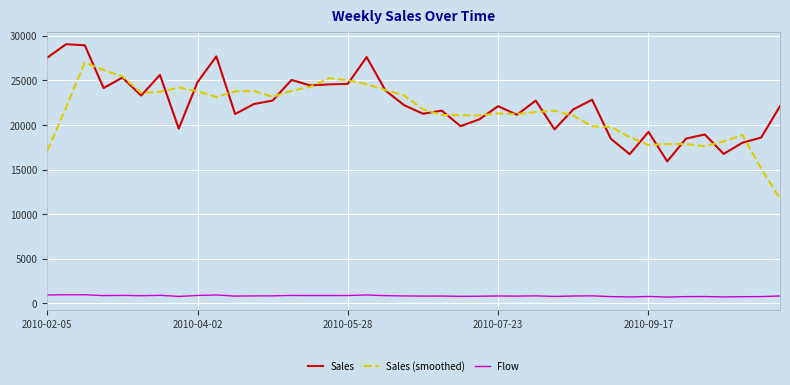

Which series has the widest spread of values?

Sales (smoothed)